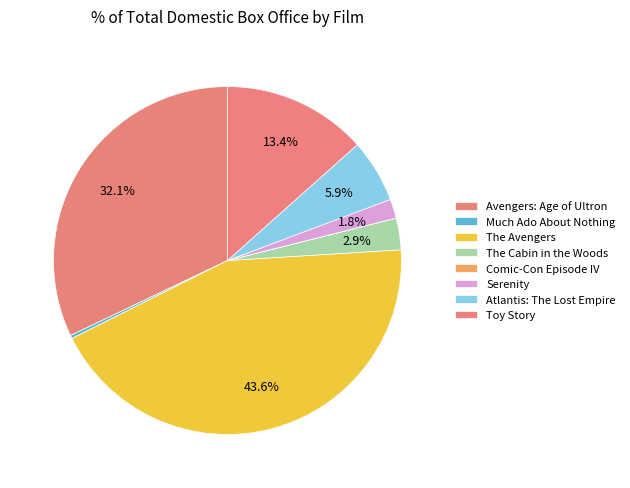

What is the smallest slice in the pie chart?

Comic-Con Episode IV